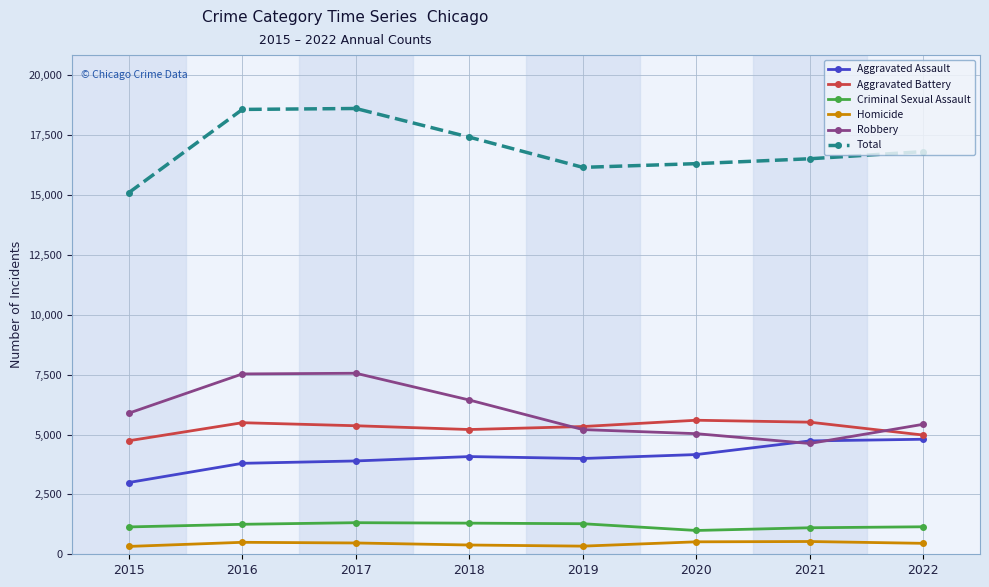

True or false: Robbery and Total cross at least once.

False